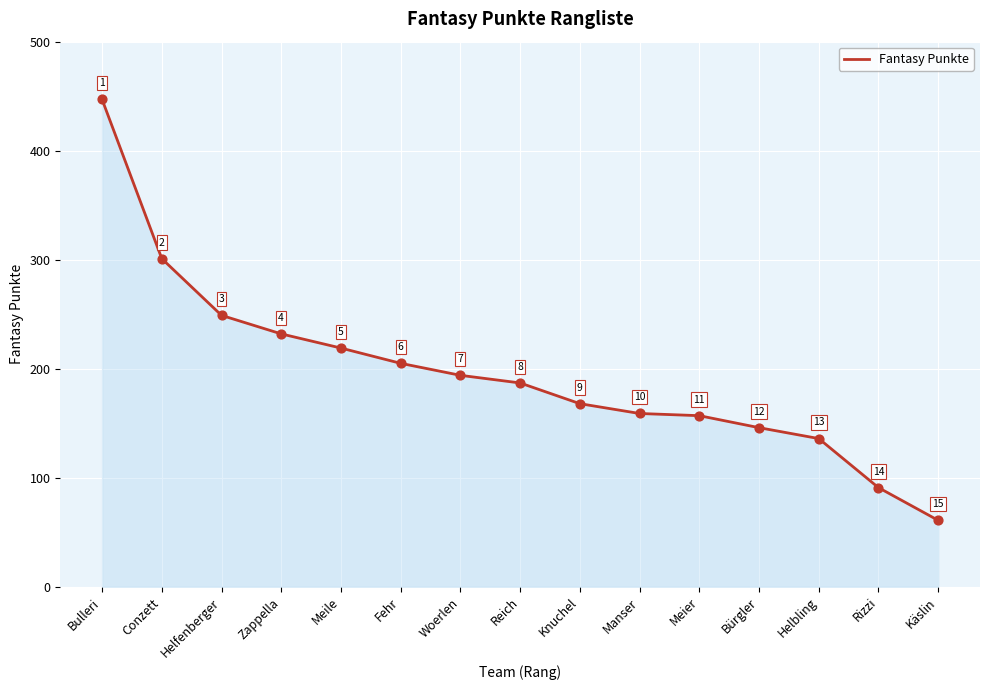

Which has a higher value, Helfenberger or Manser?

Helfenberger